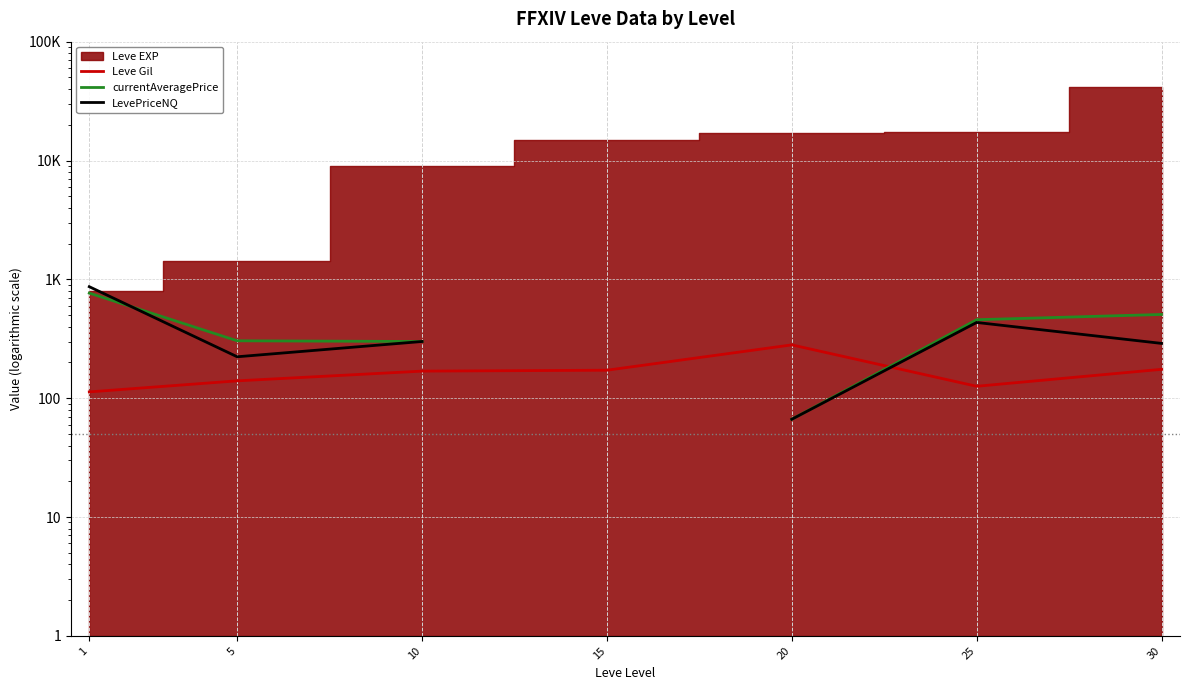

At which label does LevePriceNQ reach its peak?

1